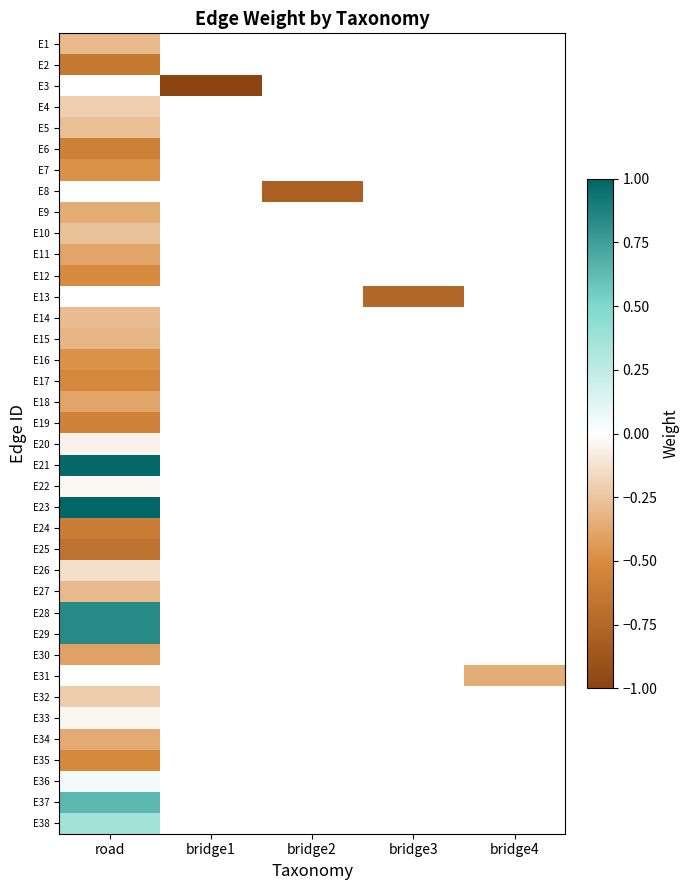

Where is E6 nearest to the value 0?

road